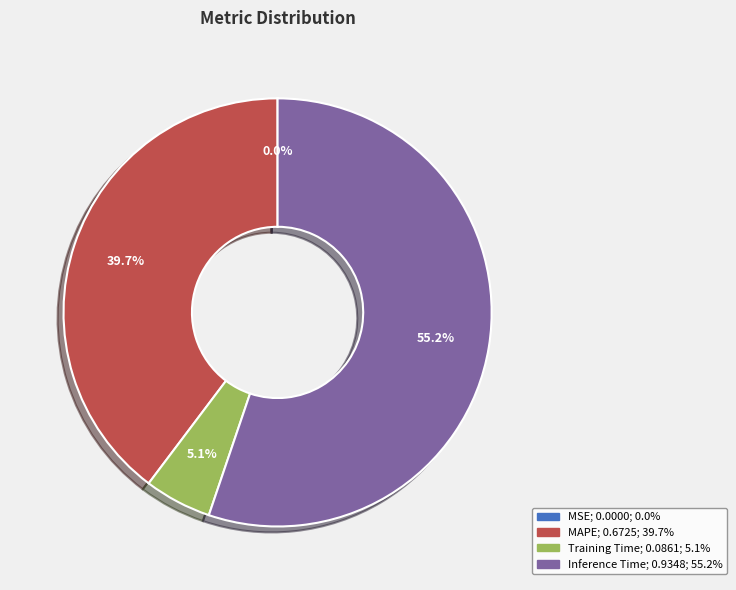

Which has a higher value, Training Time or Inference Time?

Inference Time